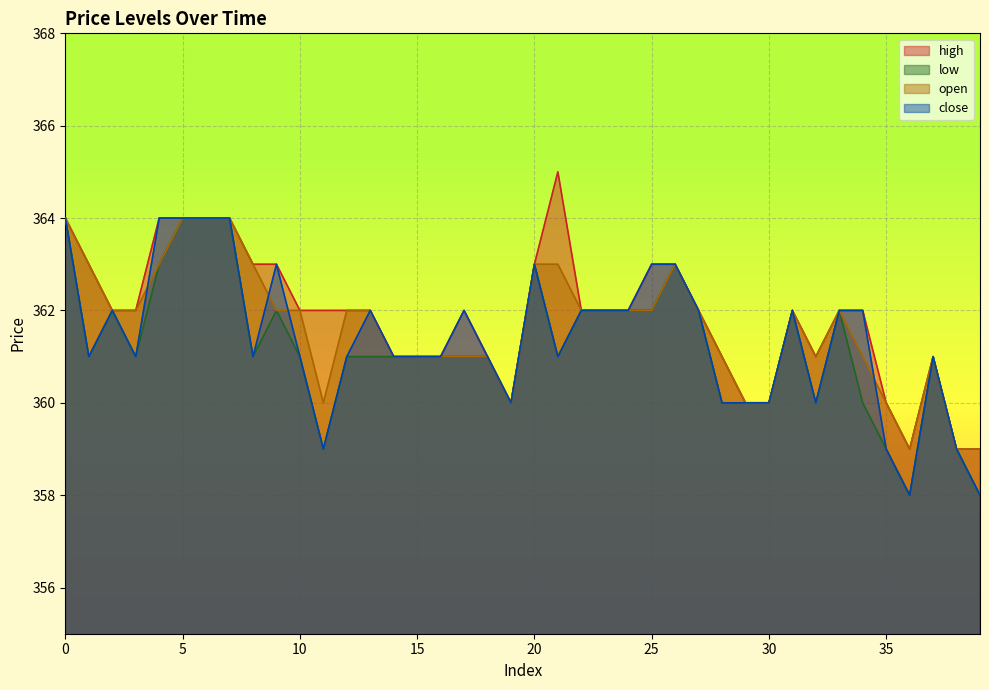

Between 11 and 2, which is larger?

11